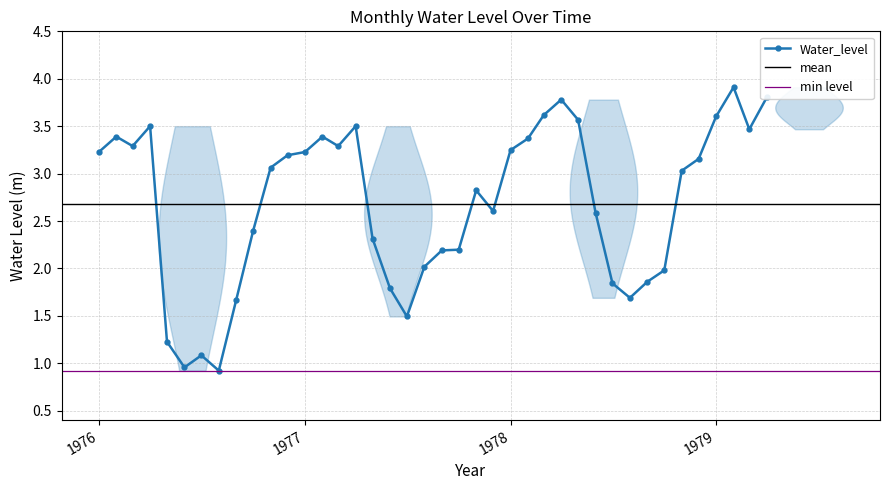

Which label corresponds to the largest value in the chart?

1979-02